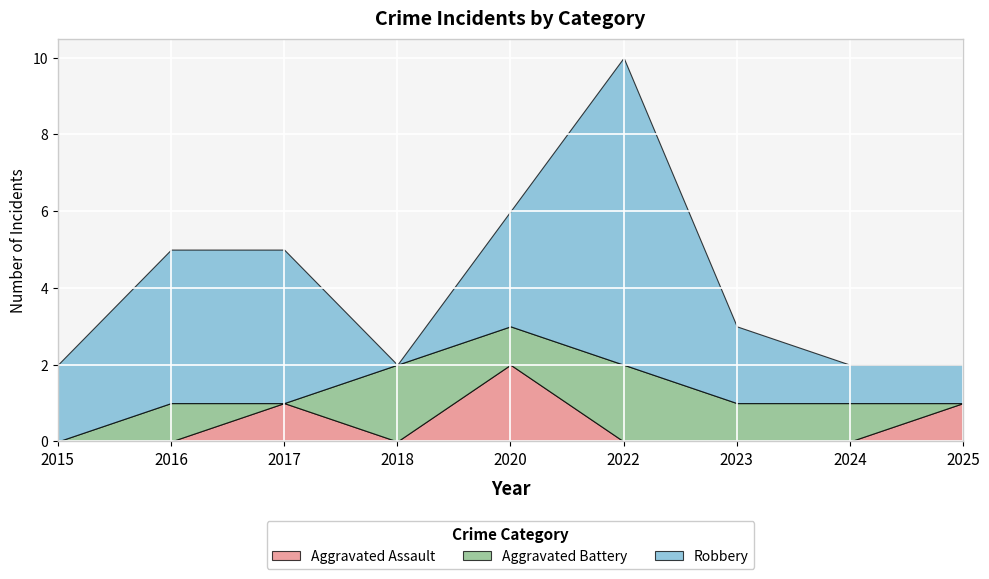

At which category is the sum across all series the highest?

2022